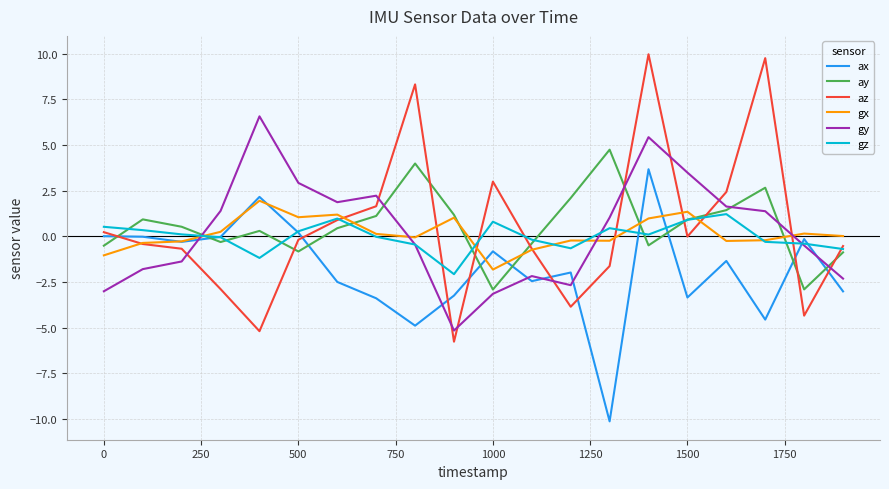

True or false: ax and ay intersect in this chart.

True